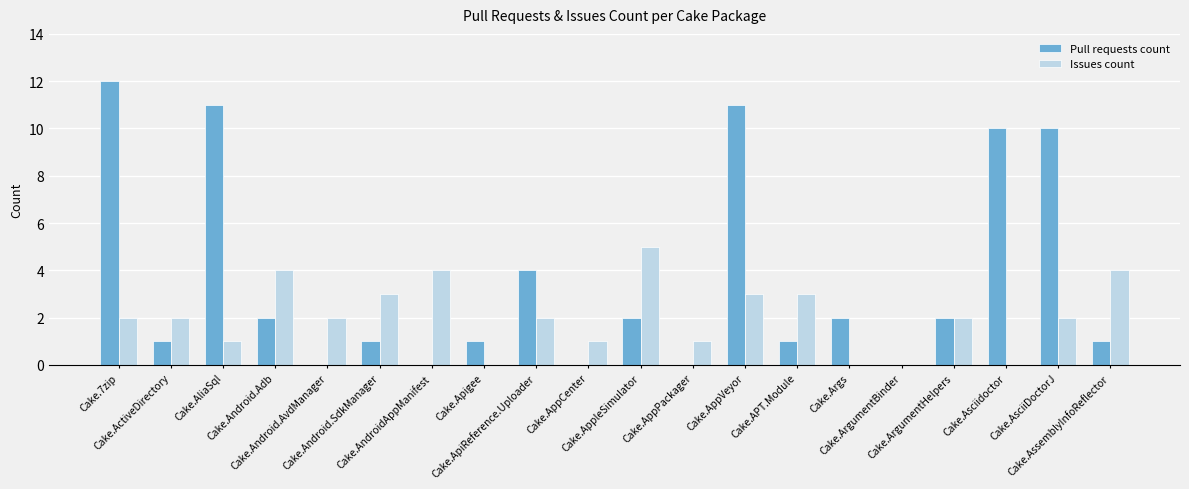

At which category does the chart reach its peak across all series?

Cake.7zip